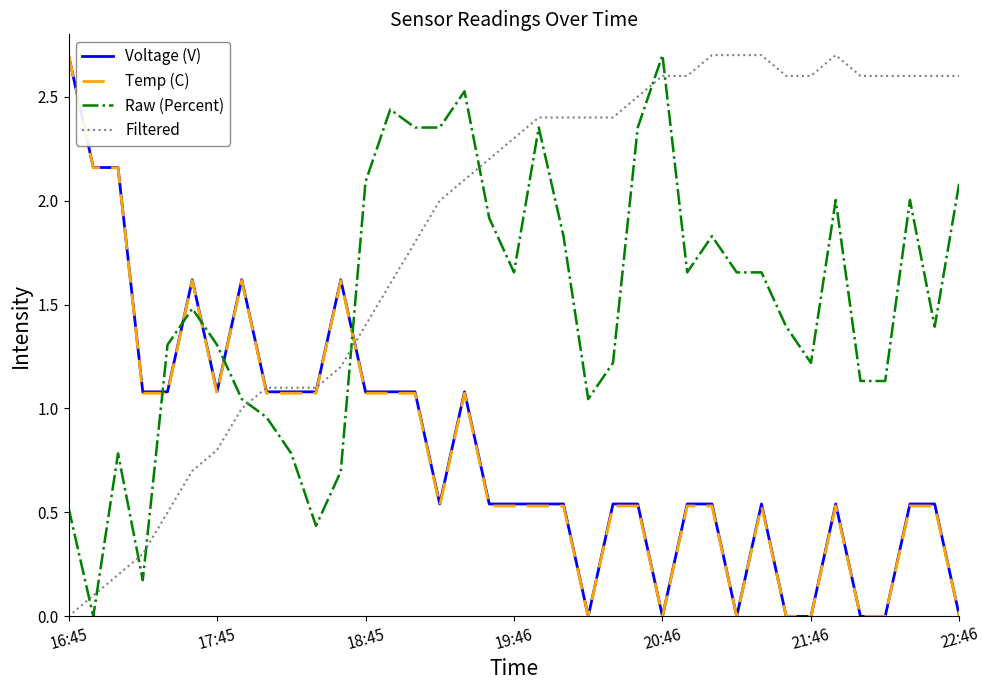

What is the maximum value for Raw (Percent)?

2.7